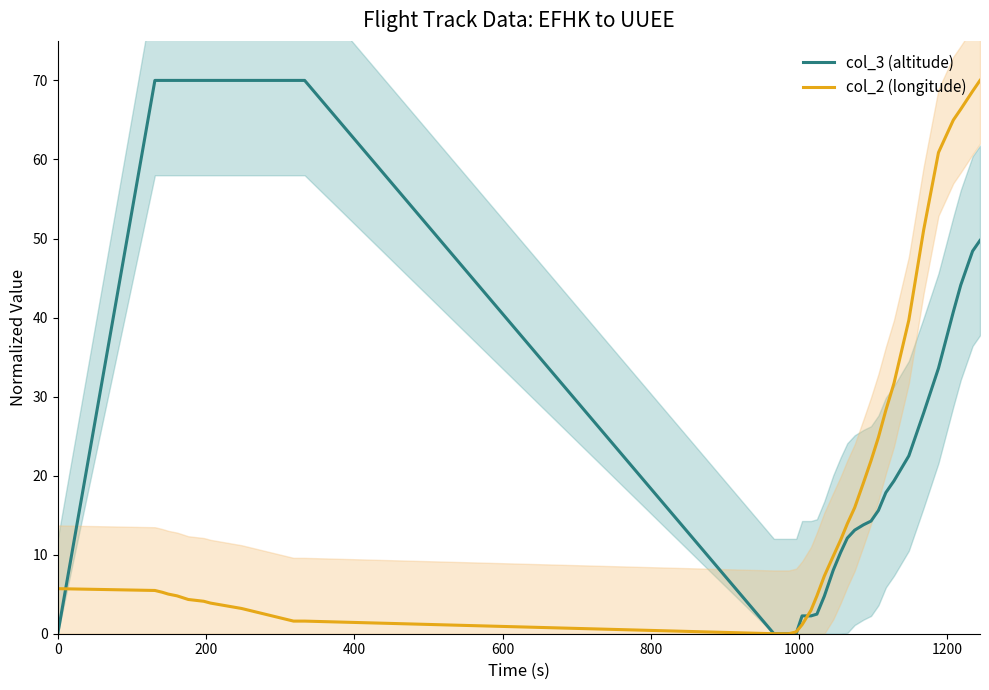

What is the average value of the col_2 (longitude) series?

18.5